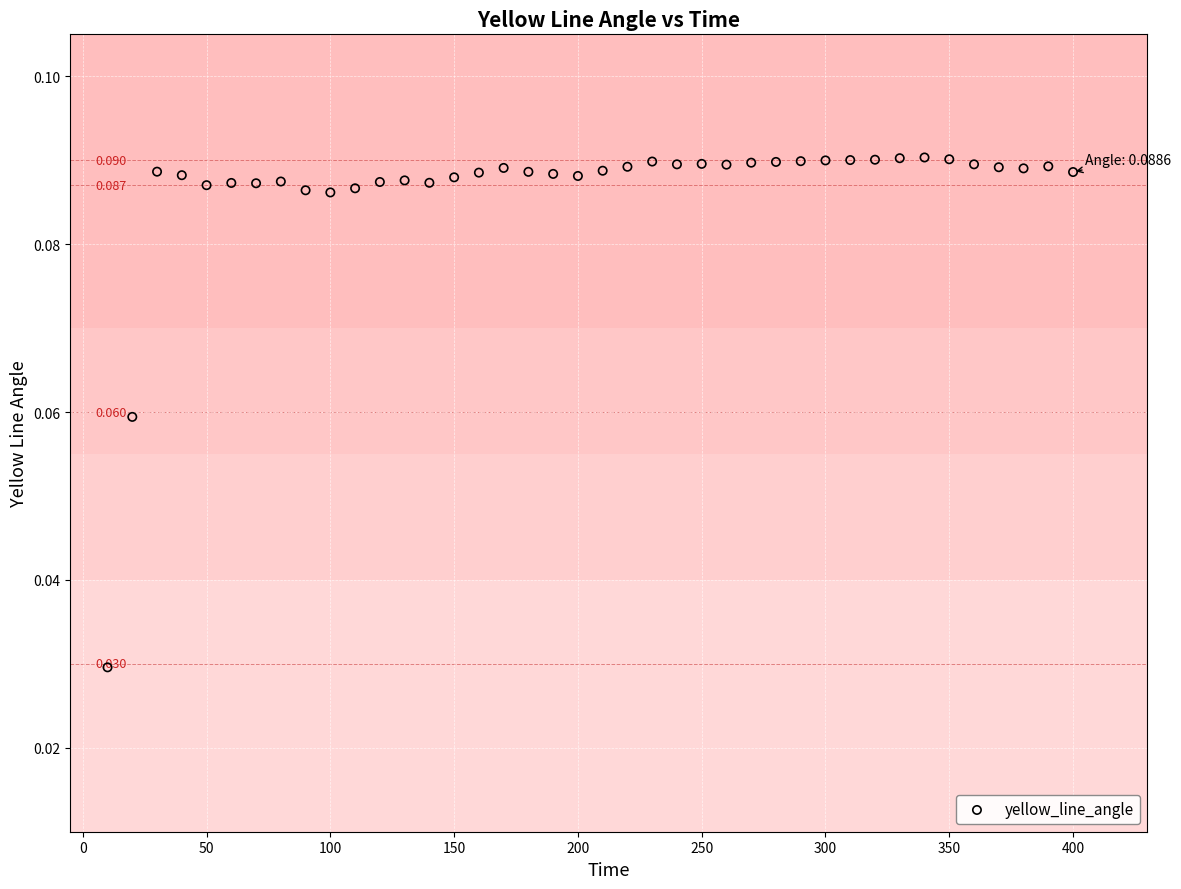

How many data points are displayed?

40